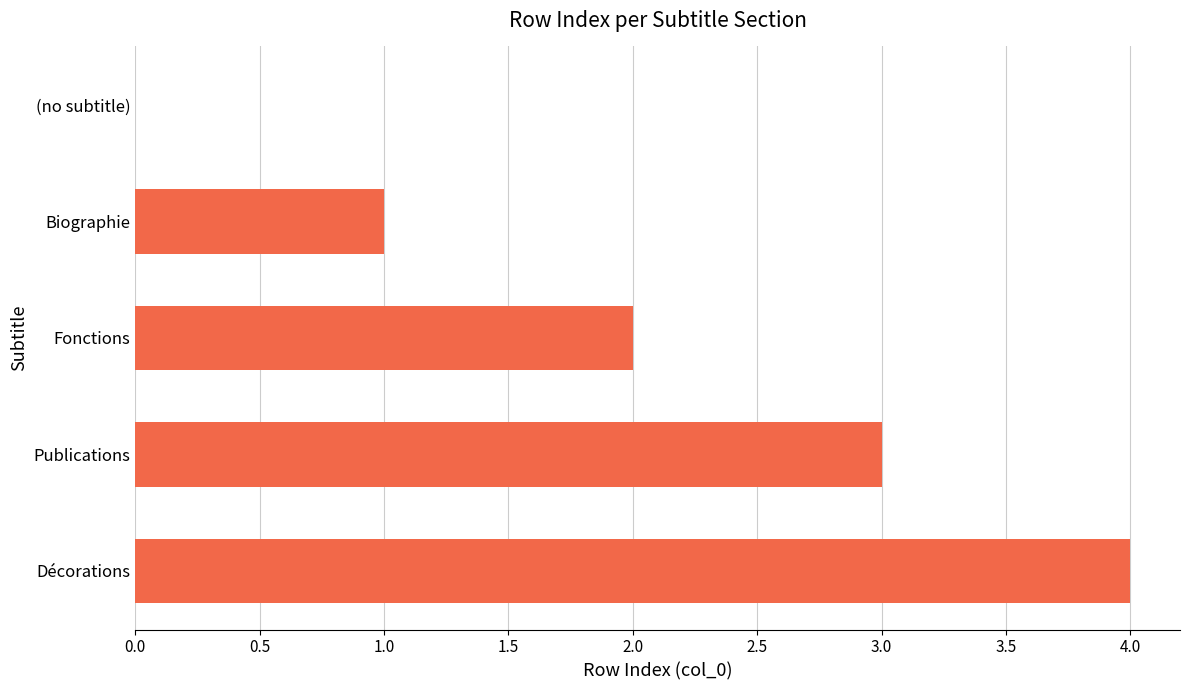

What value does the data have at Décorations?

4